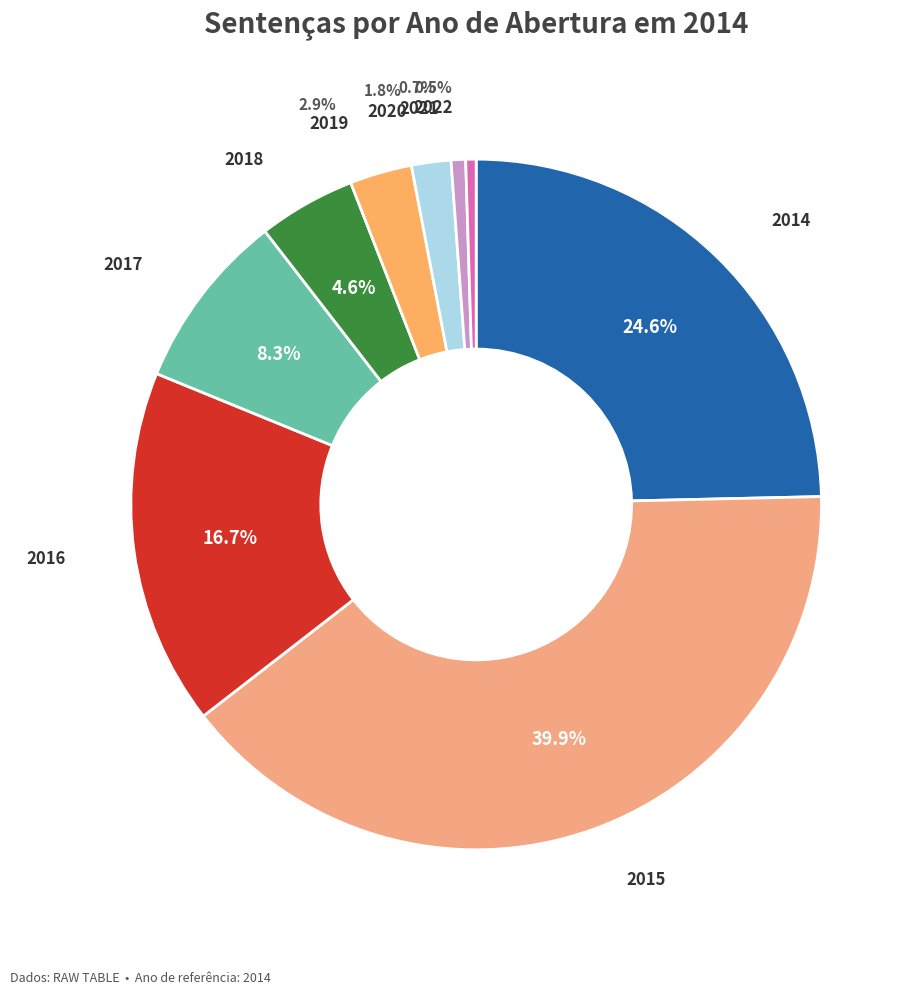

Does 2020 represent more than half of the total?

No